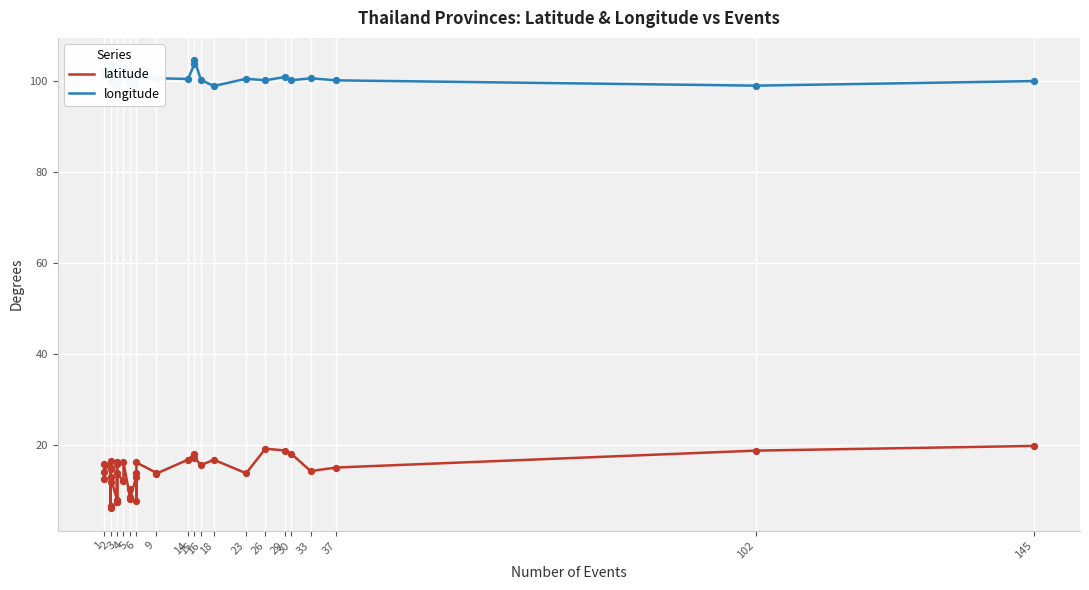

Which series contains the highest Y value?

longitude